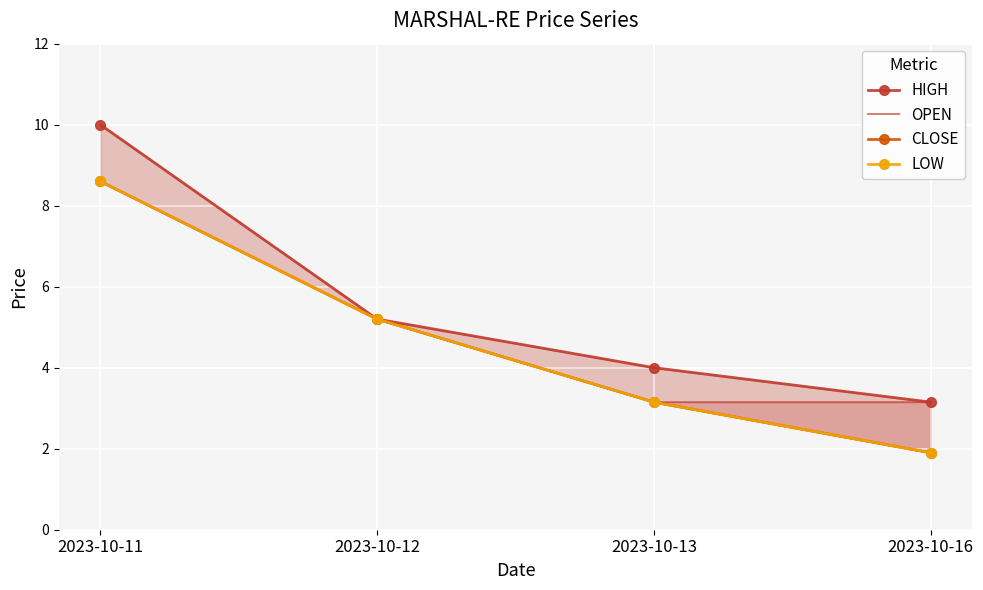

What are all the series names shown in the legend?

HIGH, OPEN, CLOSE, LOW